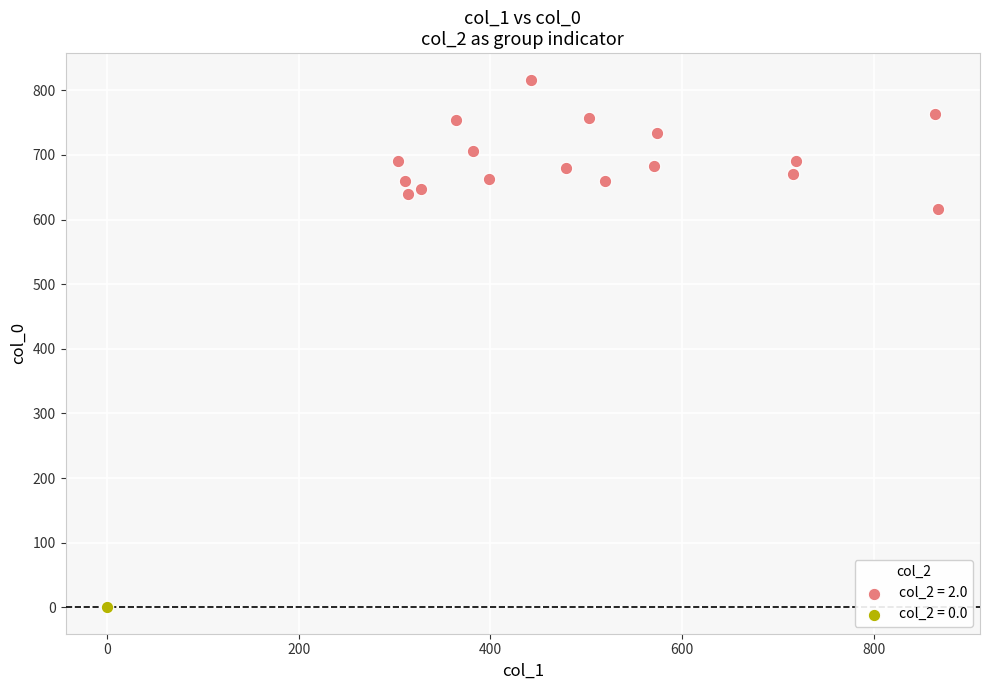

What are all the series names shown in the legend?

col_2 = 2.0, col_2 = 0.0